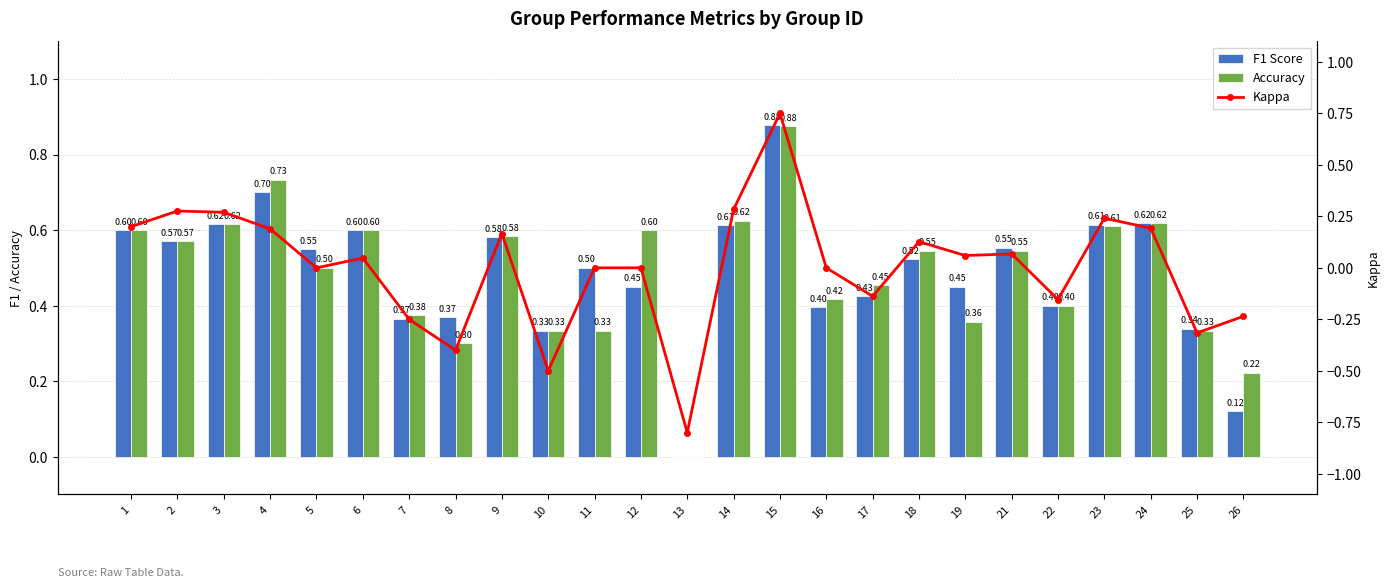

Read the Kappa value at 14.

0.3